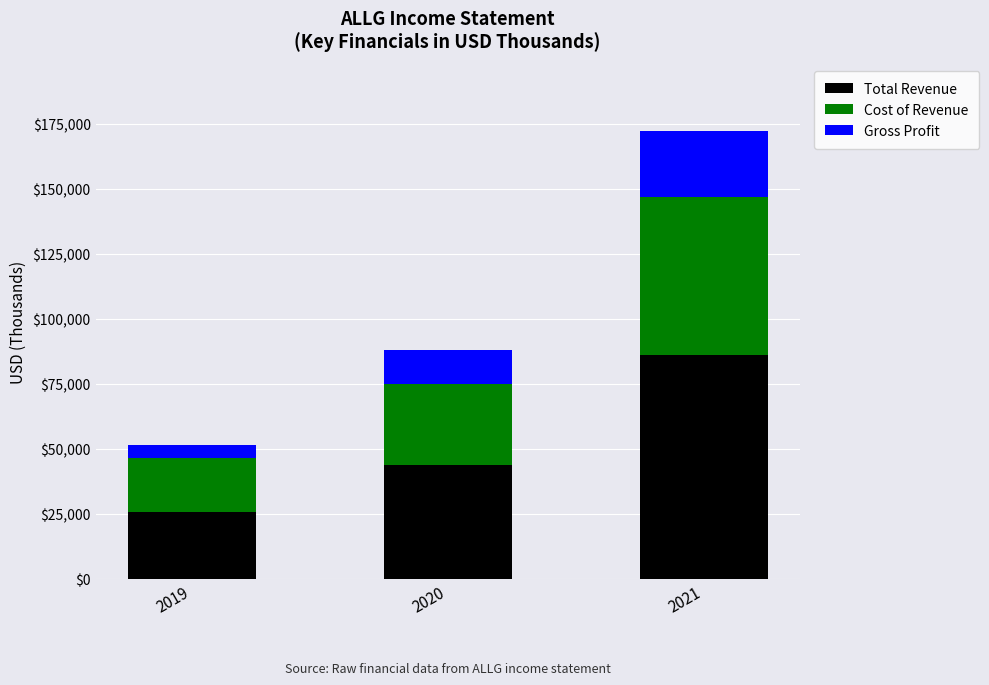

What is the minimum value for Total Revenue?

25800